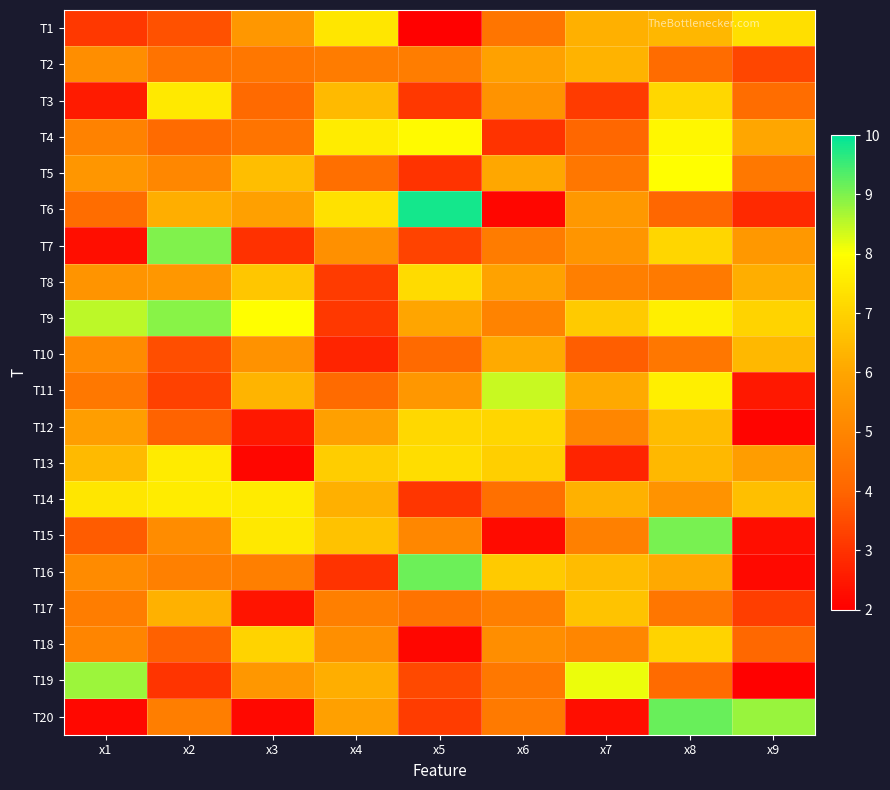

At which category is the sum across all series the highest?

x8